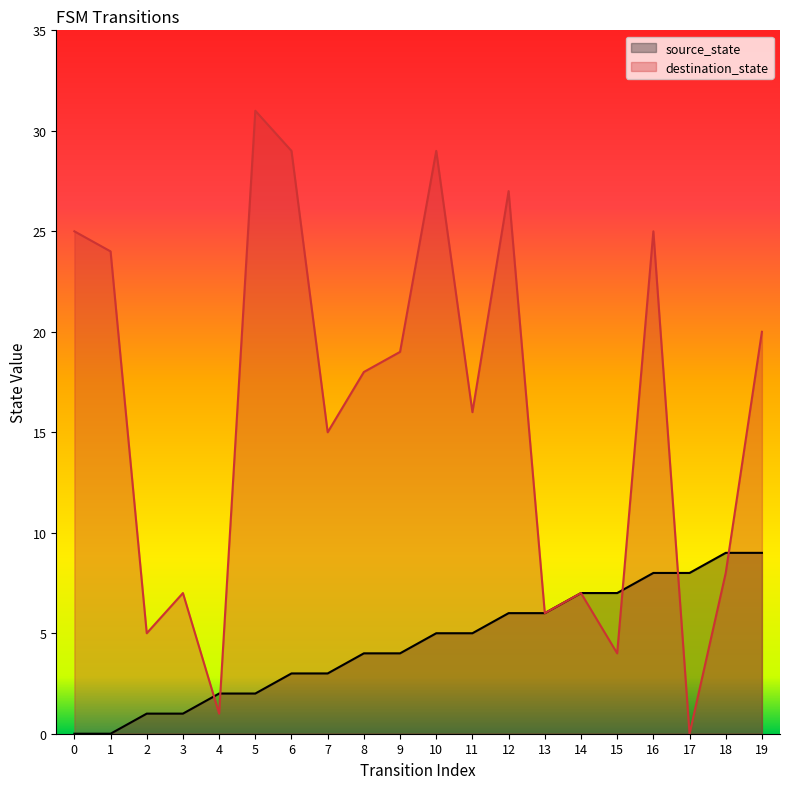

How many lines are shown in the chart?

2